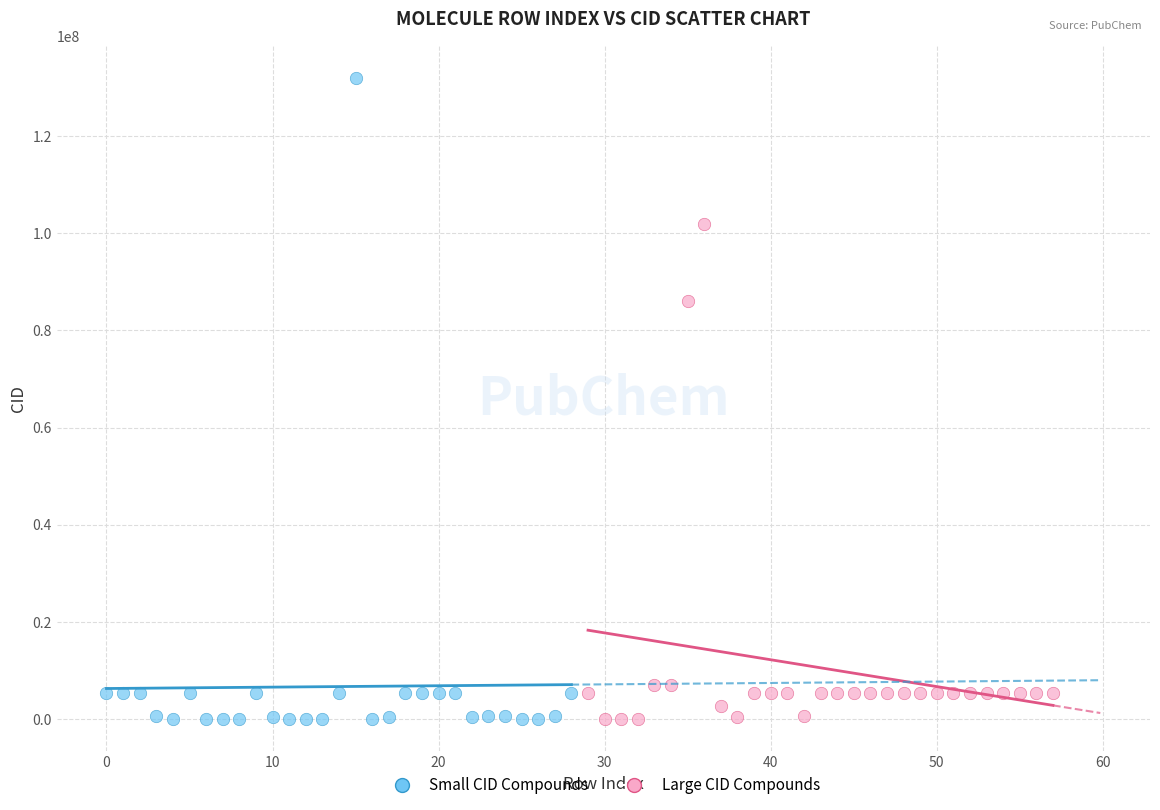

Which series has the widest spread of Y values?

Small CID Compounds